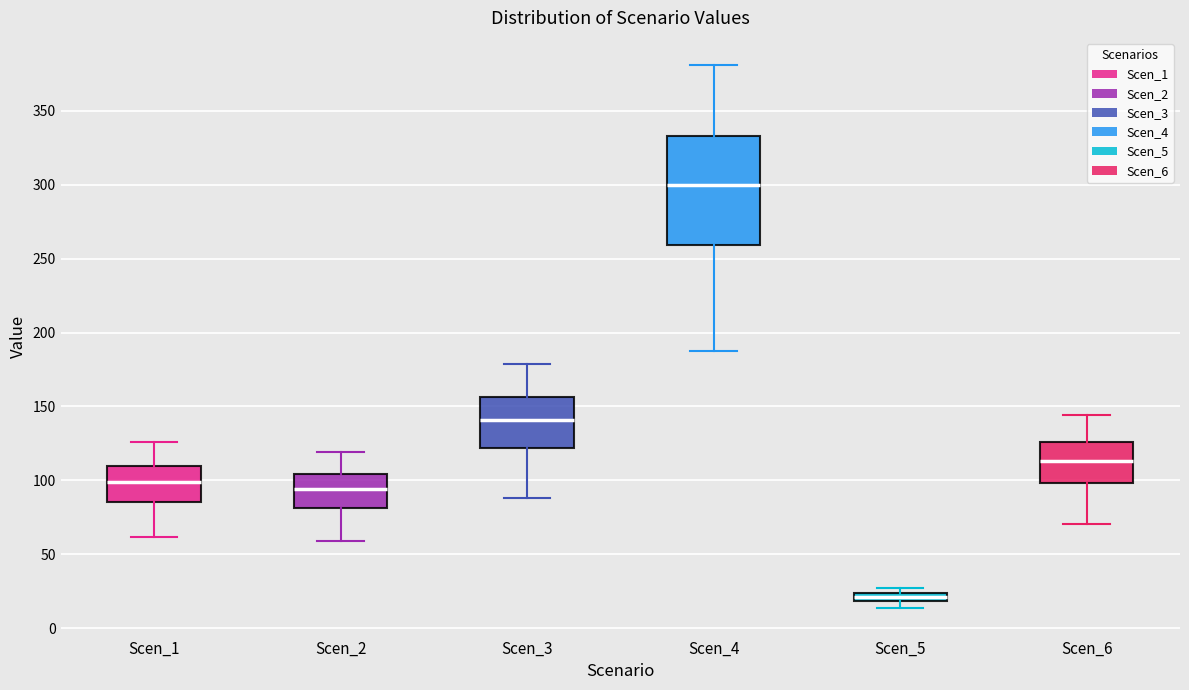

Which box has the lowest median line?

Scen_5